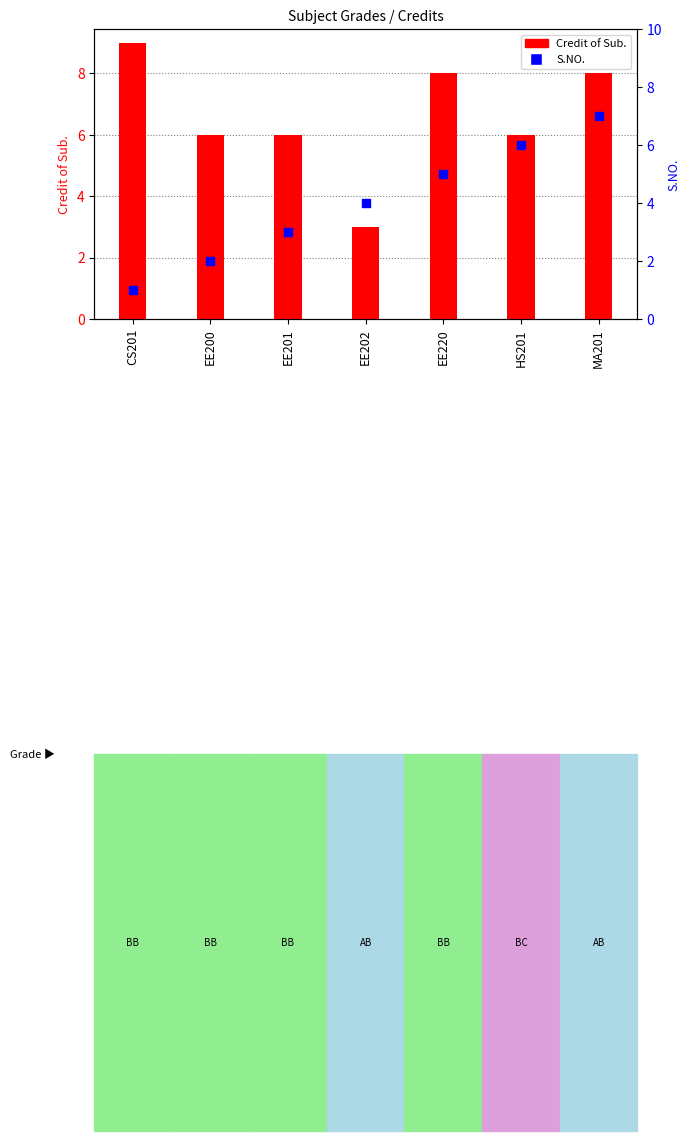

Which series has the widest spread of Y values?

Credit of Sub.